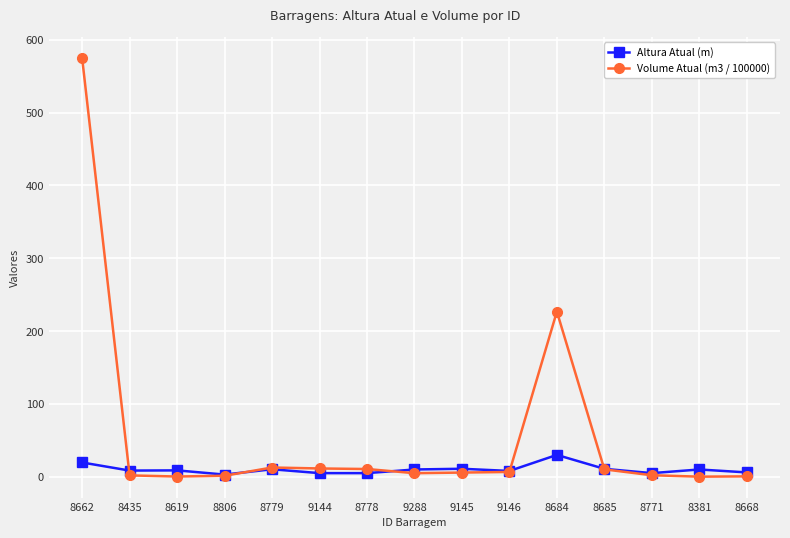

What is the difference between the highest and lowest values at 8668?

5.4